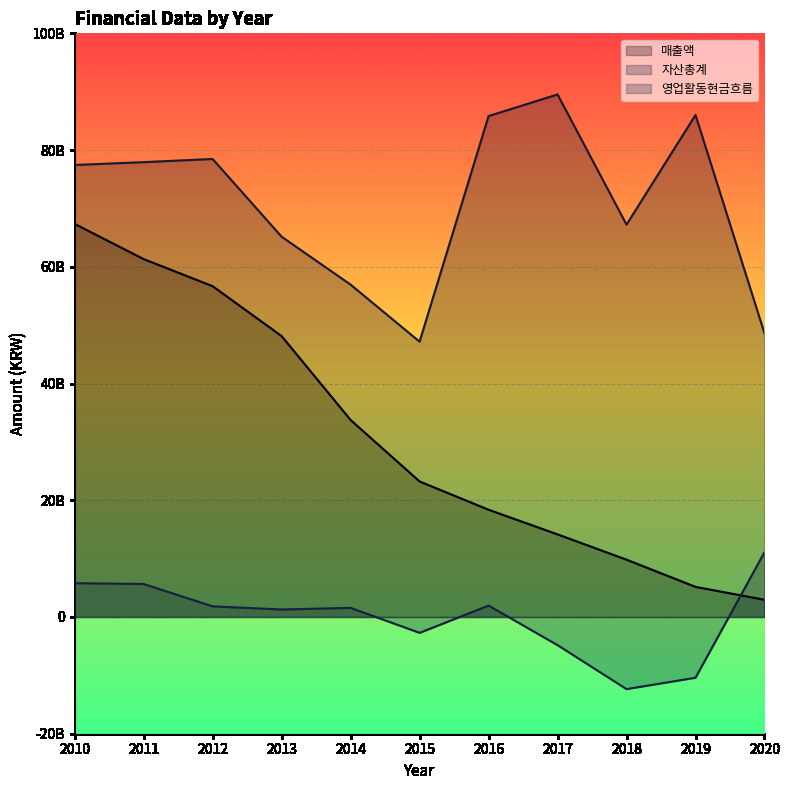

Is it true that 매출액 equals 34842807312 at 2015?

False